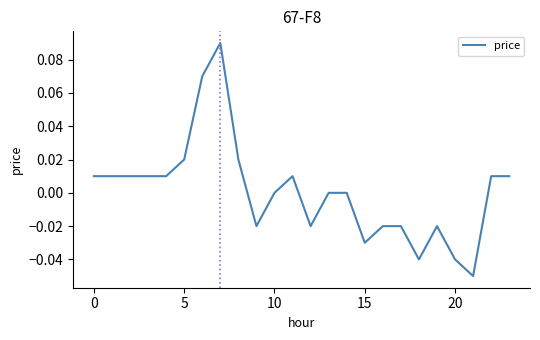

True or false: the data has more than 1 interior local peaks.

True